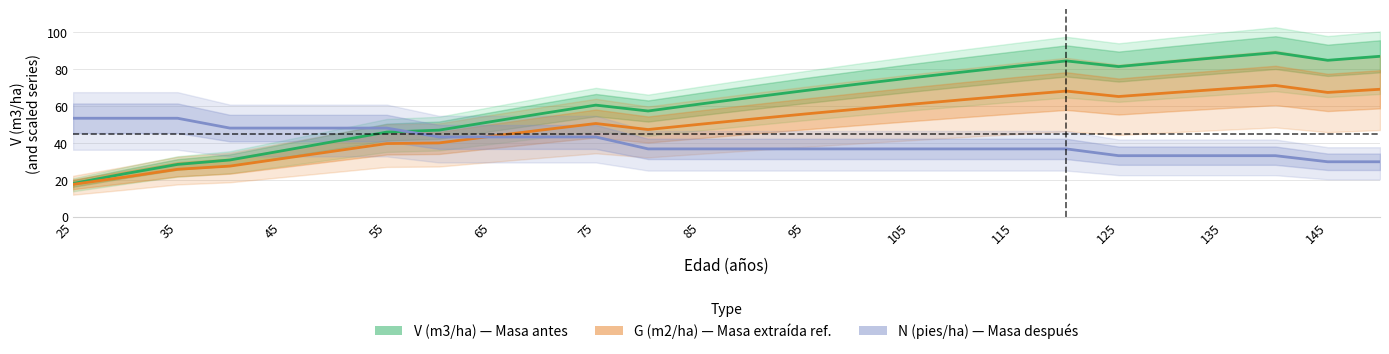

Which series has the widest spread of values?

V (m3/ha) — Masa antes